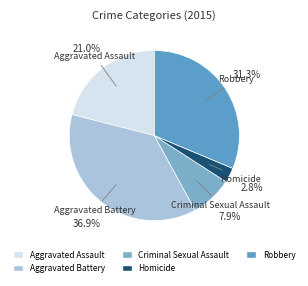

Which has a higher value, Homicide or Criminal Sexual Assault?

Criminal Sexual Assault